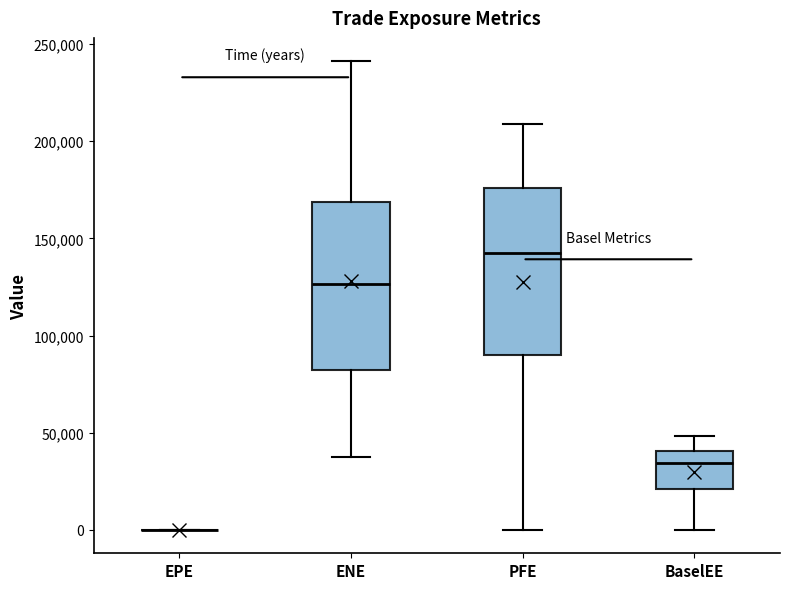

Reading left to right, read every box against the y-axis: the position of its median line, the range the box covers, and the ends of its whiskers. The values are not printed on the chart, so give them approximately, as read against the axis.

EPE: box collapsed to a line at 0, whiskers 0 to 0
ENE: median 125000, box 80000 to 170000, whiskers 35000 to 240000
PFE: median 140000, box 90000 to 175000, whiskers 0 to 210000
BaselEE: median 35000, box 20000 to 40000, whiskers 0 to 50000